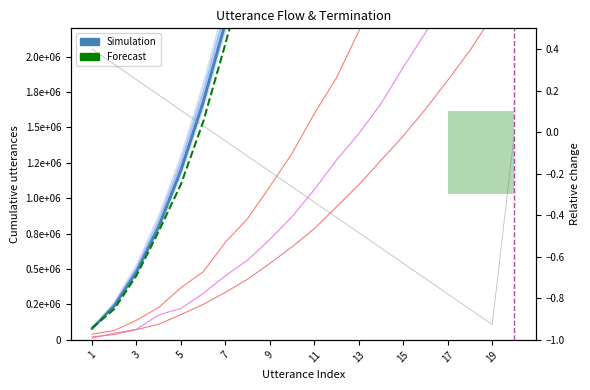

Is the value of Simulation at 17 greater than the value of Forecast at 11?

Yes